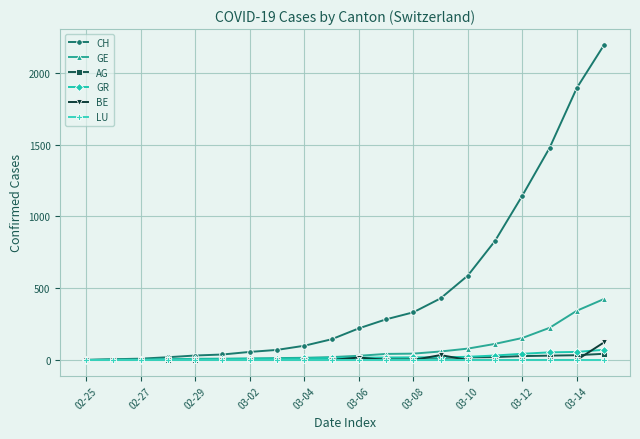

Which series has the widest spread of values?

CH